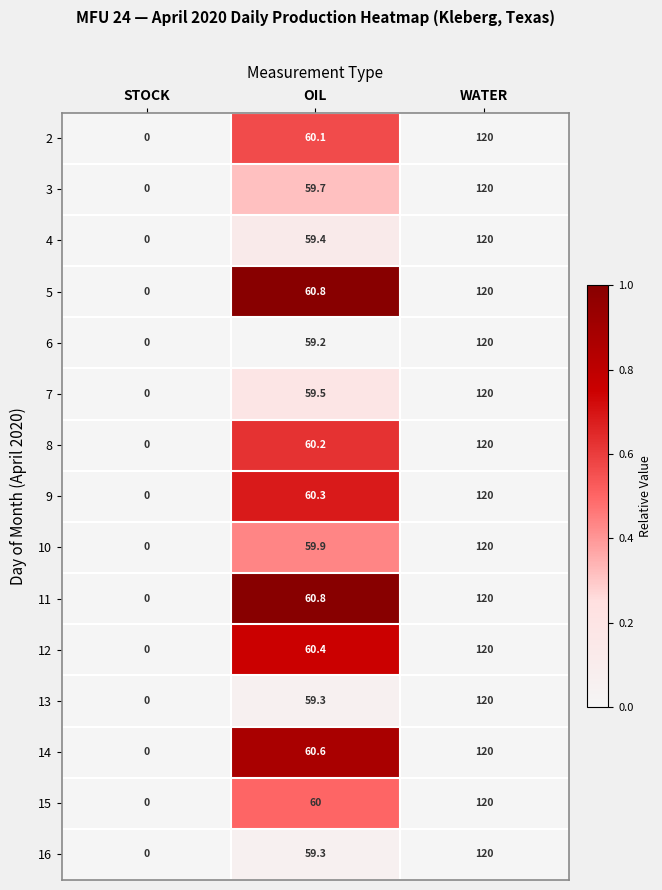

What is the maximum value shown in the chart?

120.0